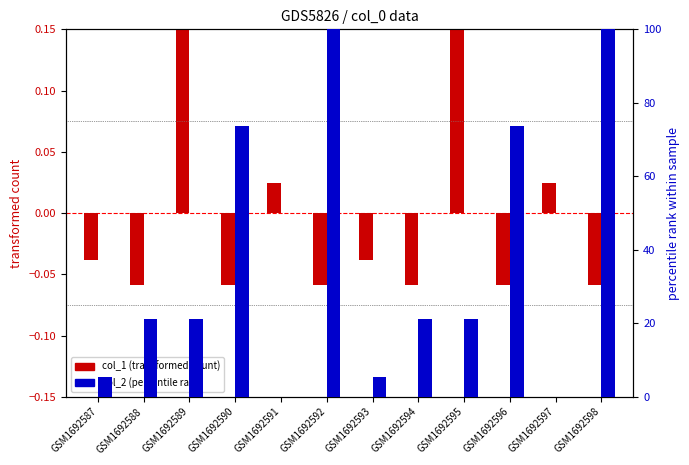

Which series has the largest total across all categories?

col_2 (percentile rank)